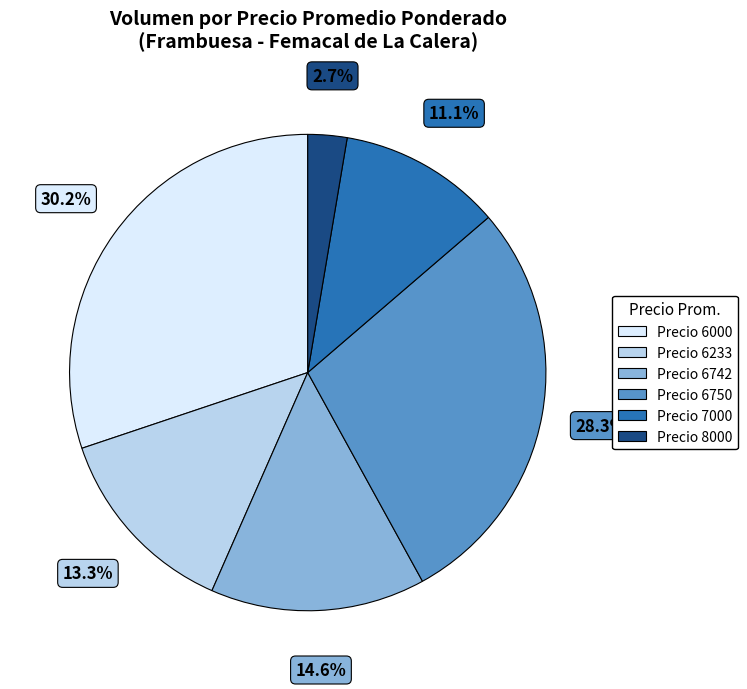

Is there any slice that represents more than half of the pie?

No